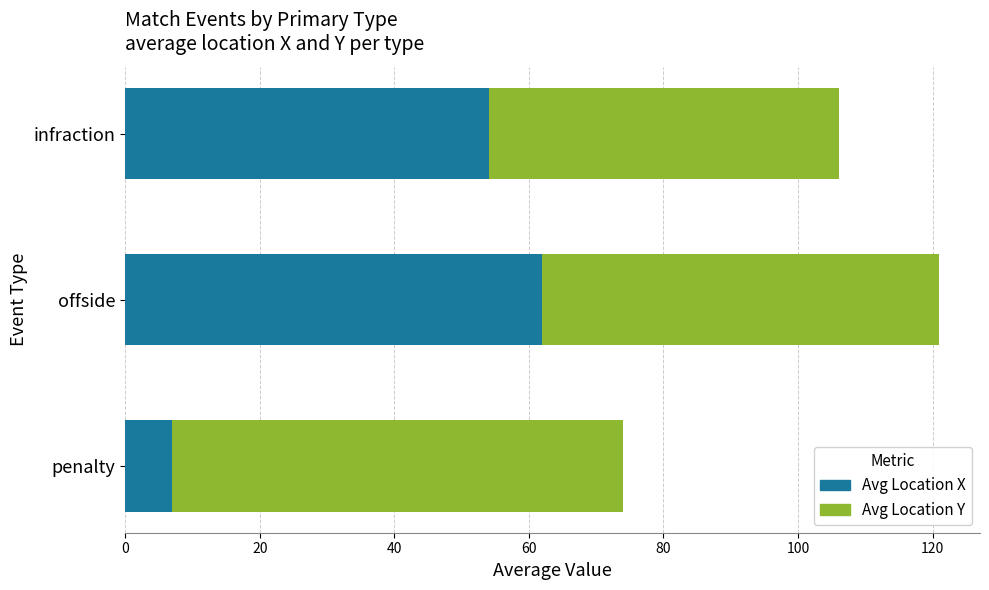

Is it true that Avg Location X equals 74.4 at infraction?

False